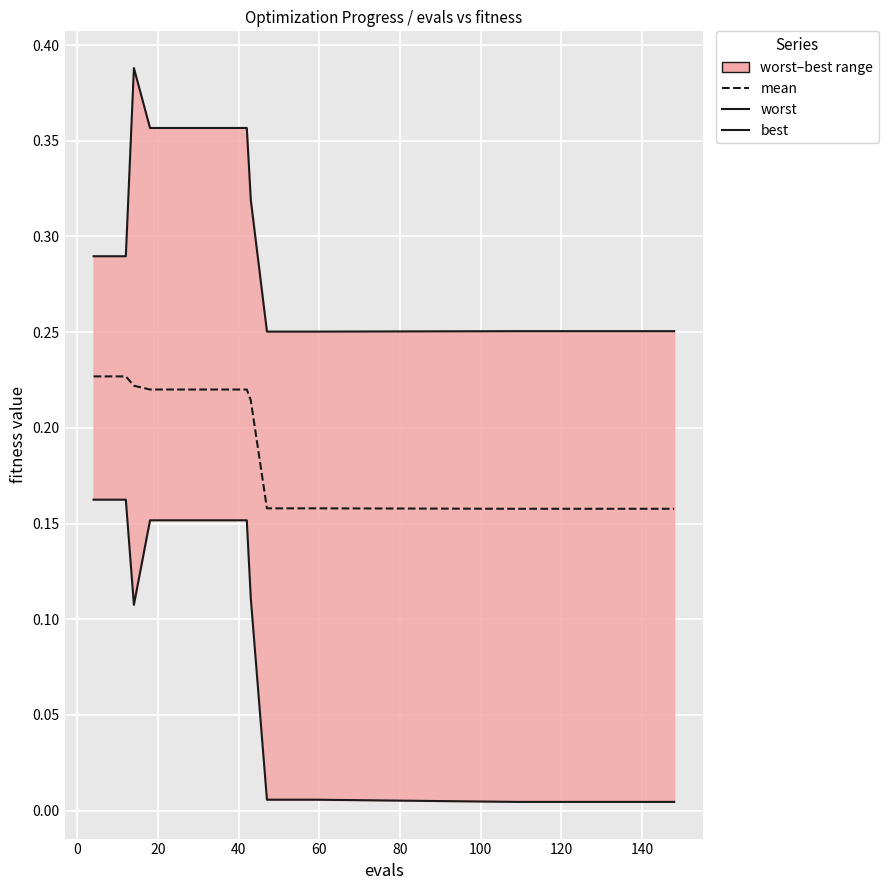

How many lines are shown in the chart?

3